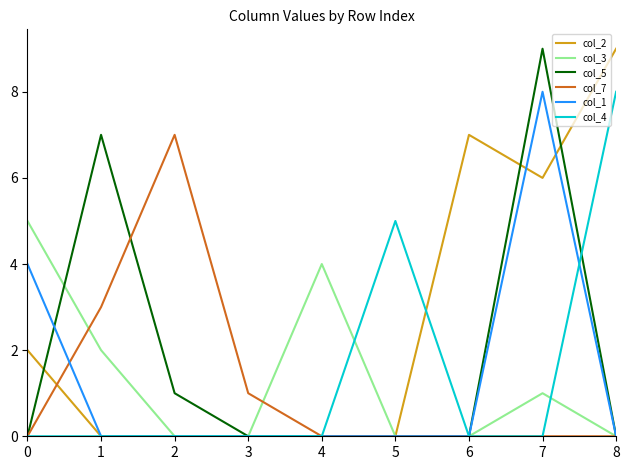

What is the total value across all series at 2?

8